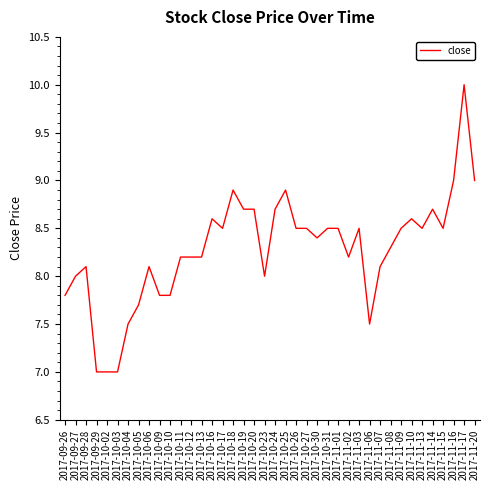

Approximately how many times larger is the value at 2017-11-03 compared to 2017-11-01?

1.0